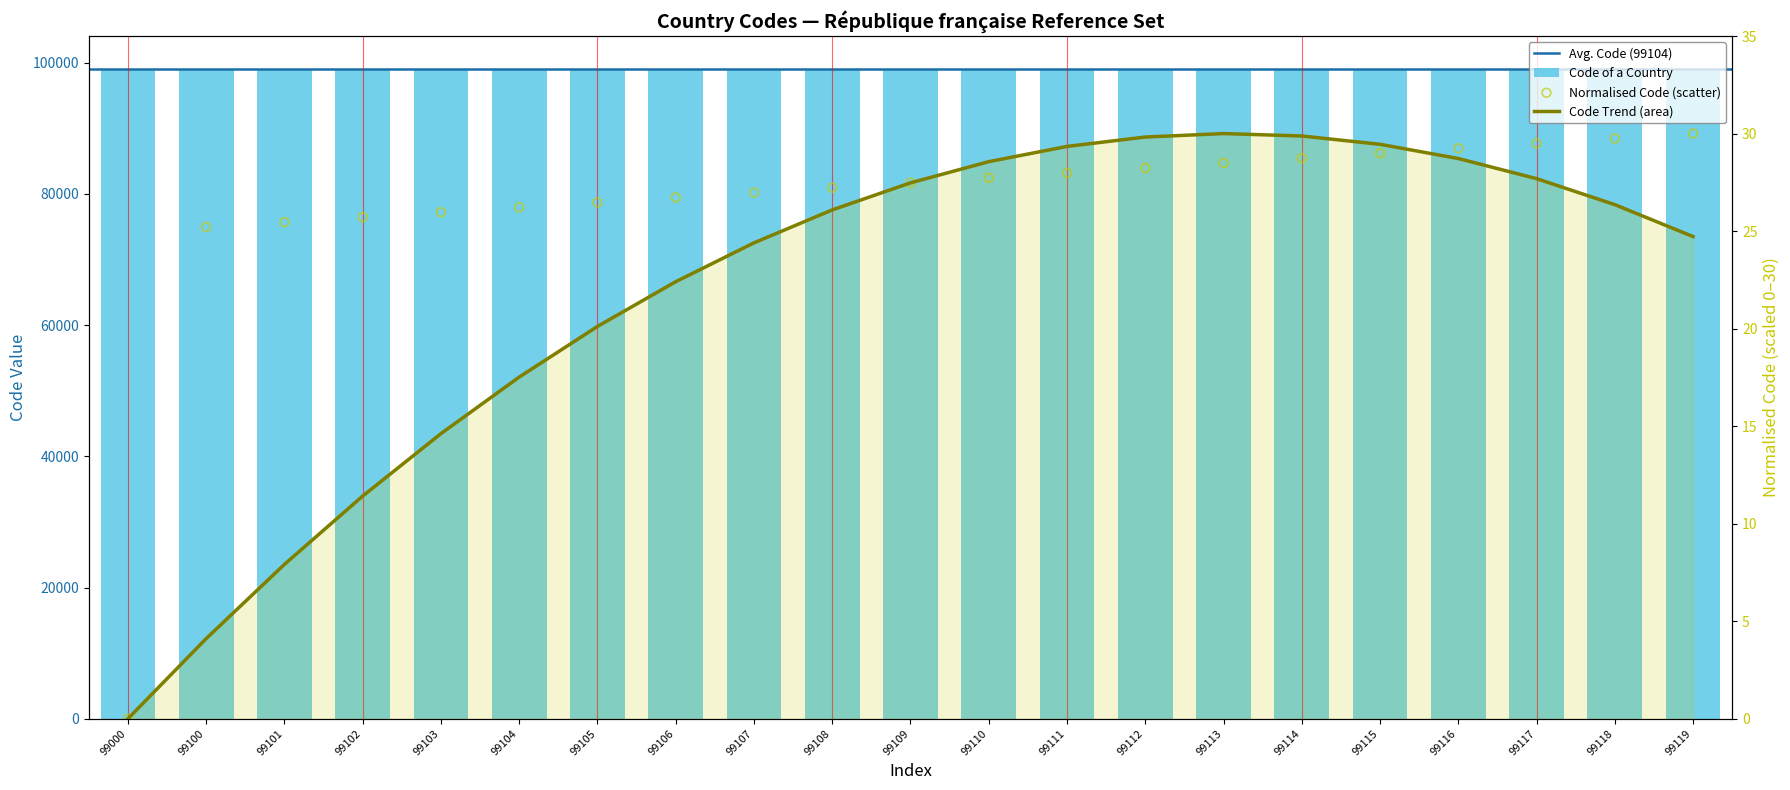

Which has a higher value, 99118 or 99115?

99118